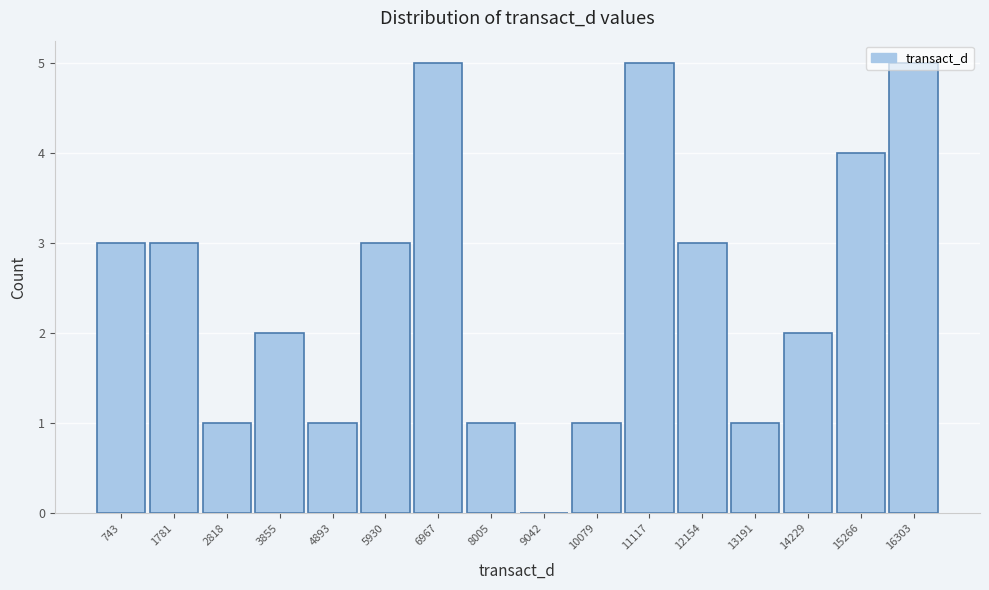

The chart shows a value of 5 at 16303. True or false?

True